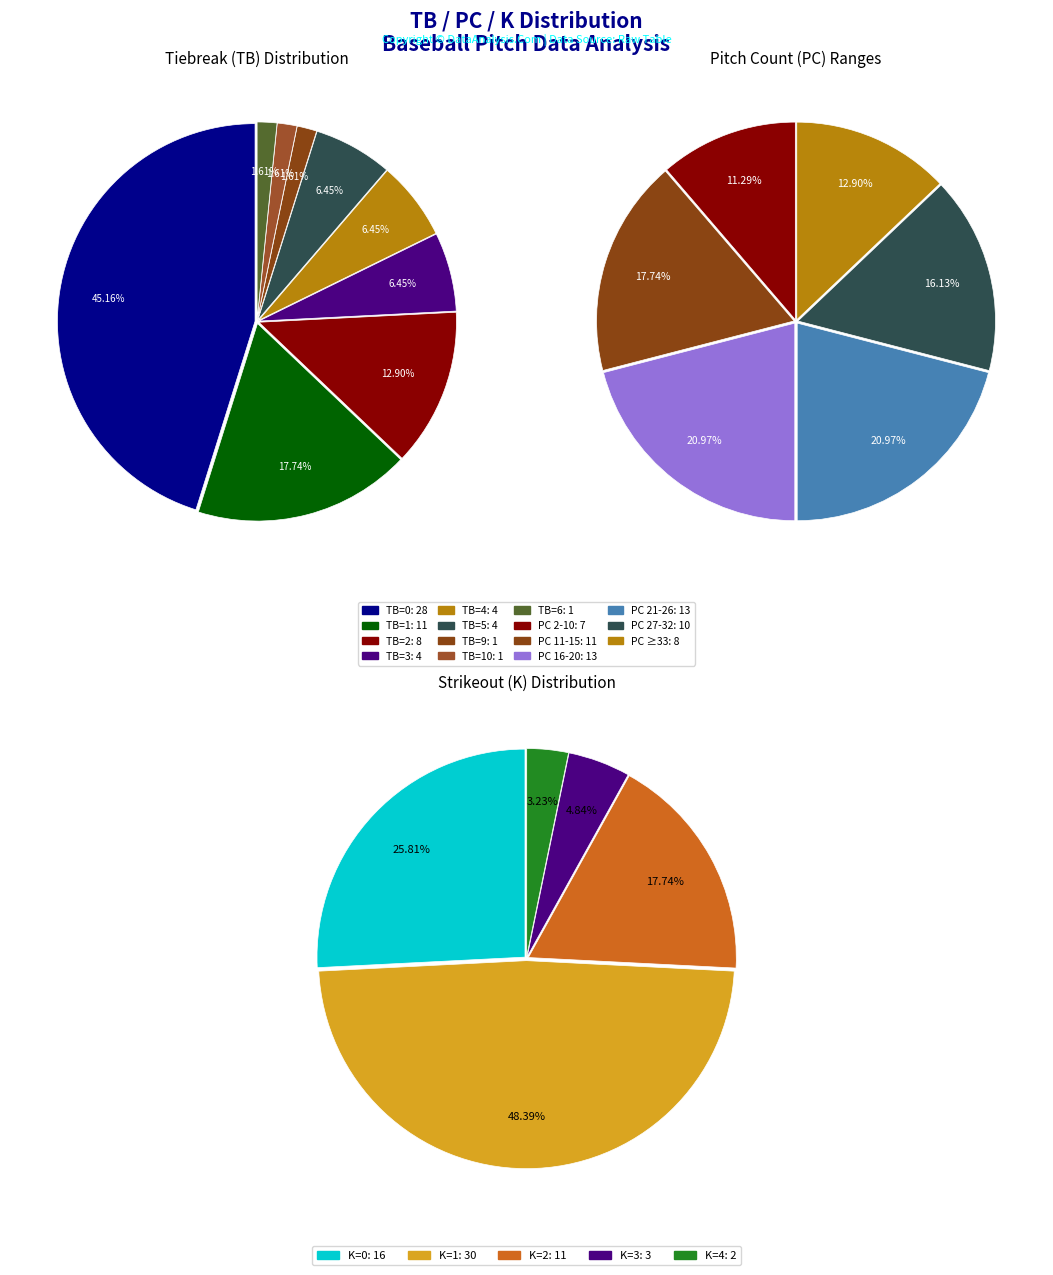

Rank the categories by value from highest to lowest.

TB=0, TB=1, TB=2, TB=3, TB=4, TB=5, TB=9, TB=10, TB=6